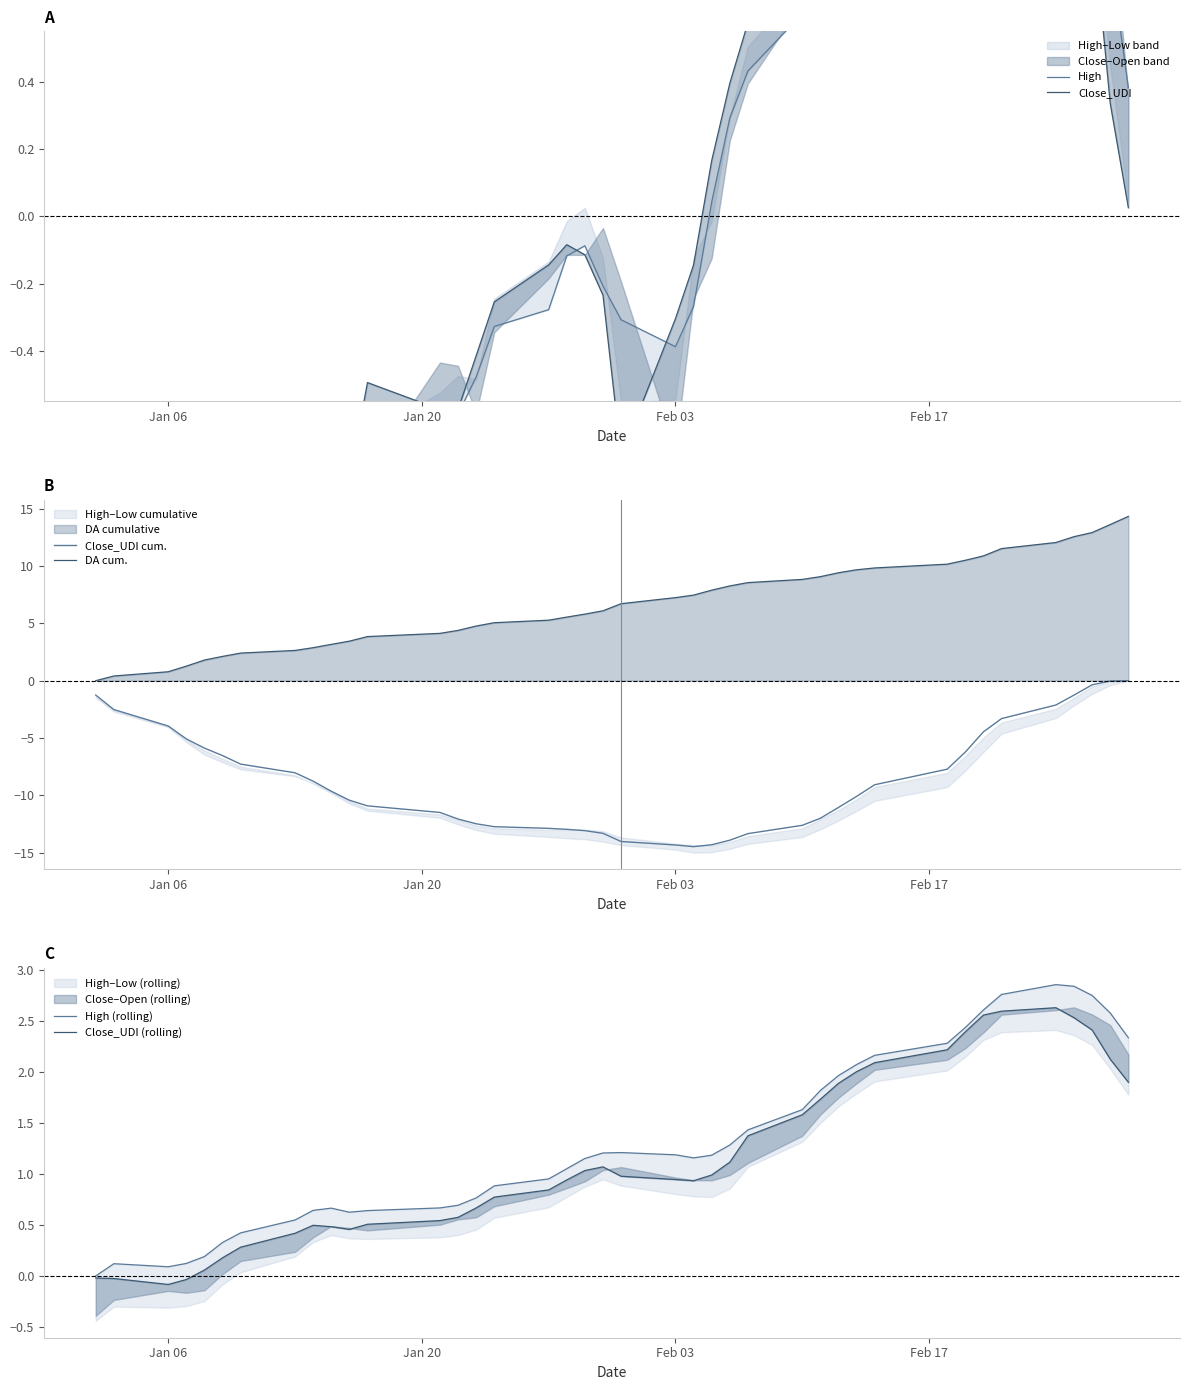

List the series in order of their peak value, lowest first.

Close_UDI cum., High, Close_UDI, Close_UDI (rolling), High (rolling), DA cum.